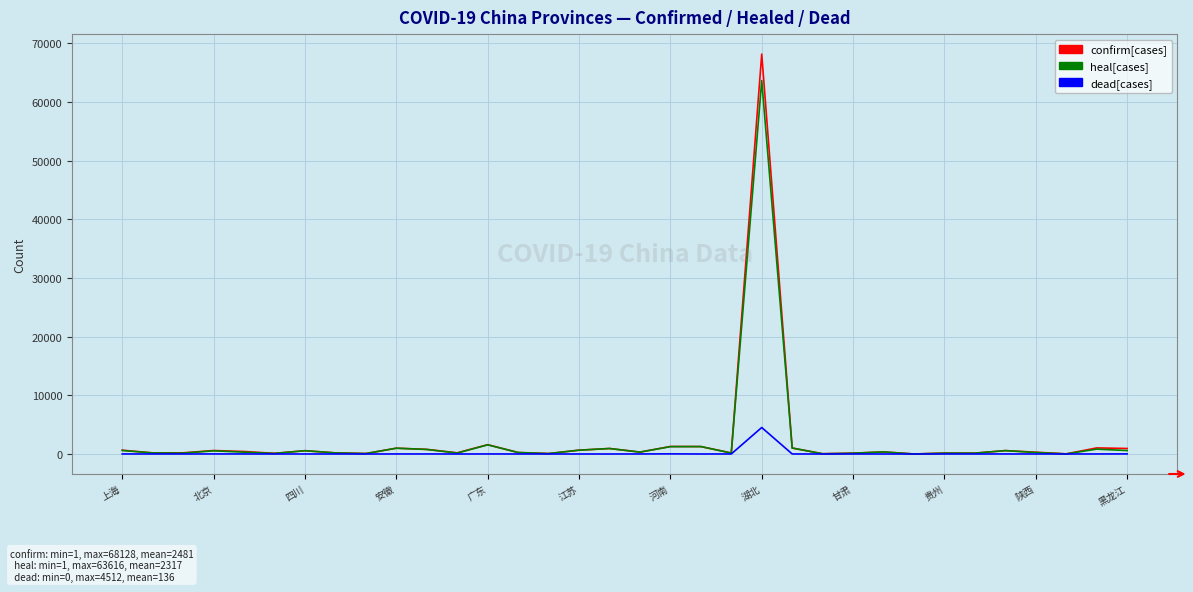

What is the maximum value shown in the chart?

68128